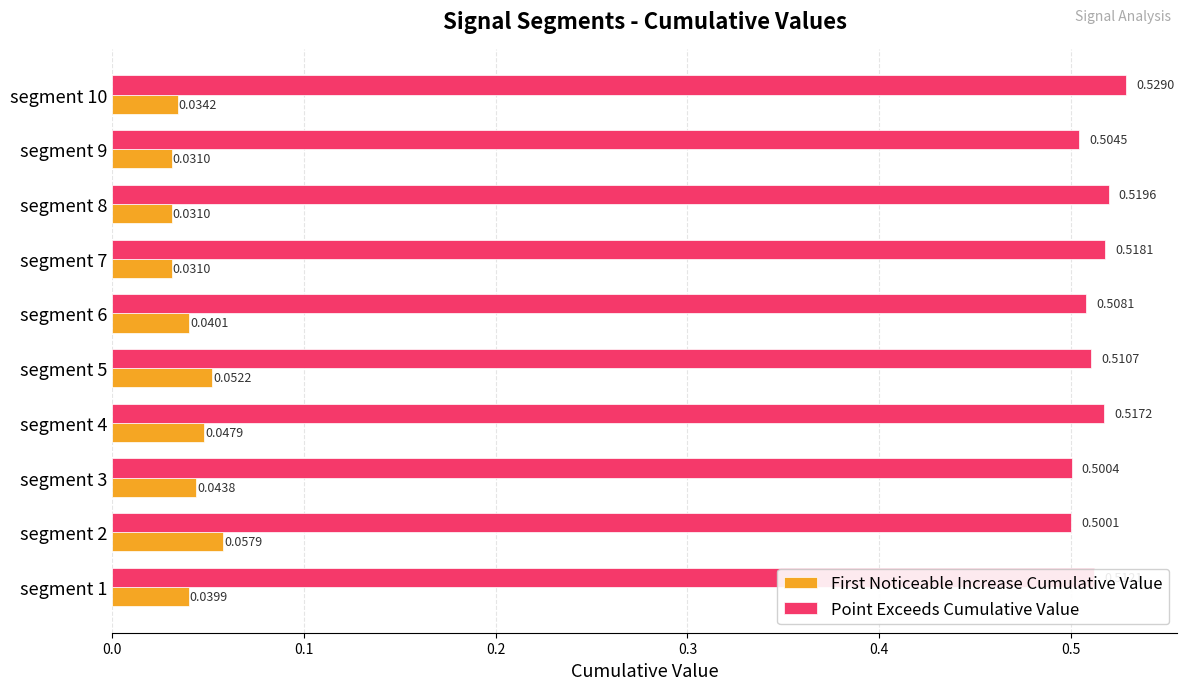

Which series has the largest range (max minus min)?

Point Exceeds Cumulative Value